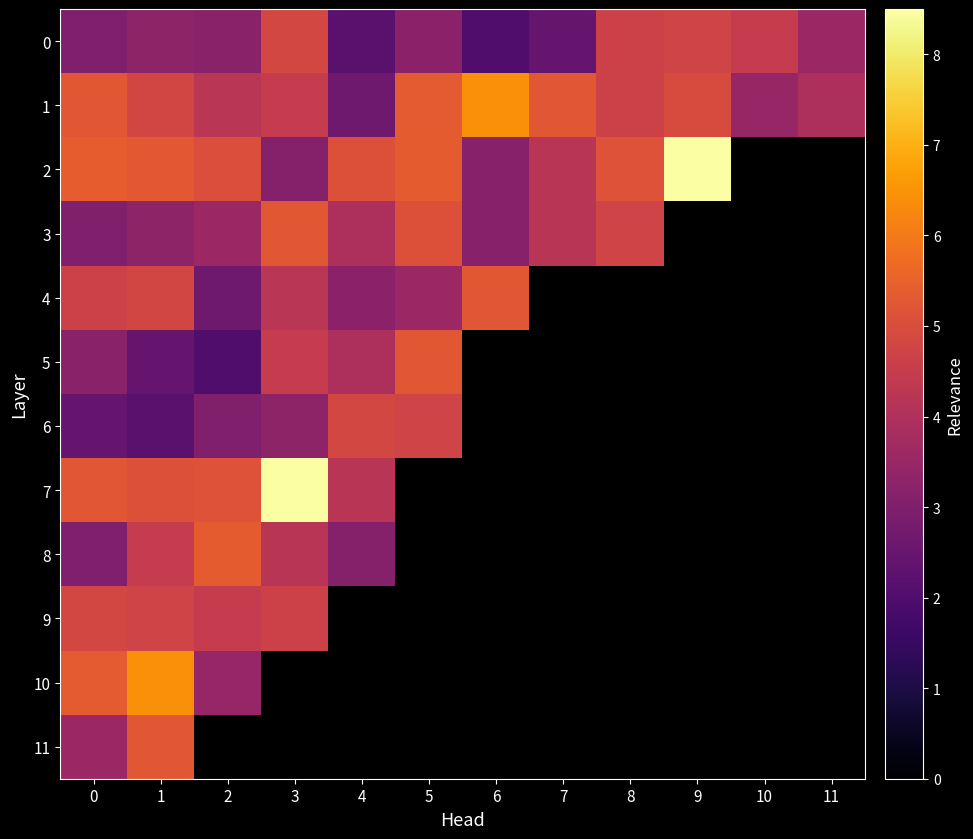

At how many categories does at least one series exceed 7?

2